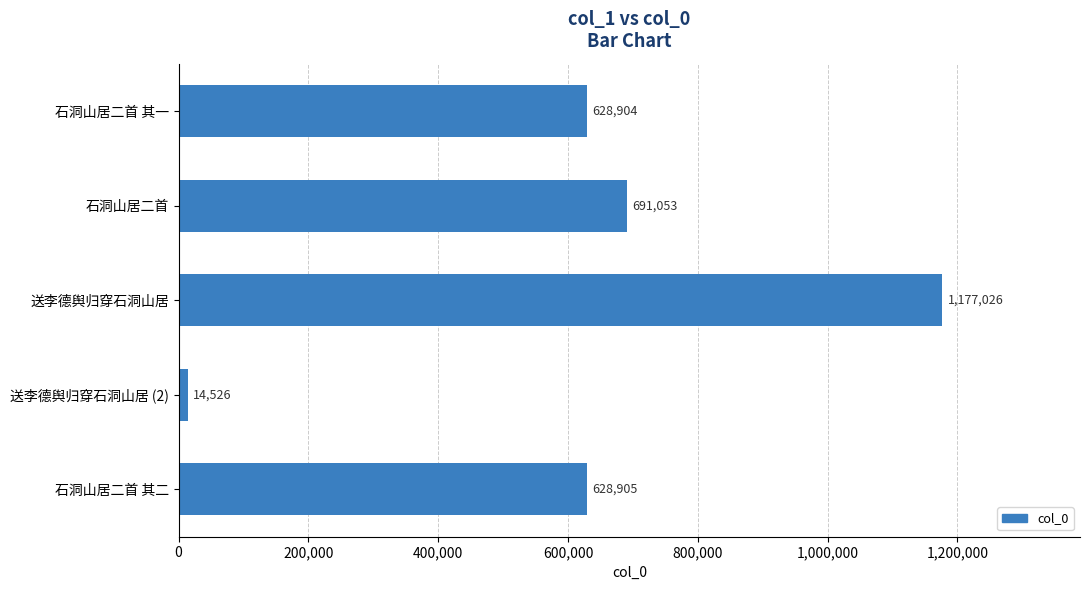

Reading bottom to top, extract all data points from this chart.

628905	14526	1177026	691053	628904